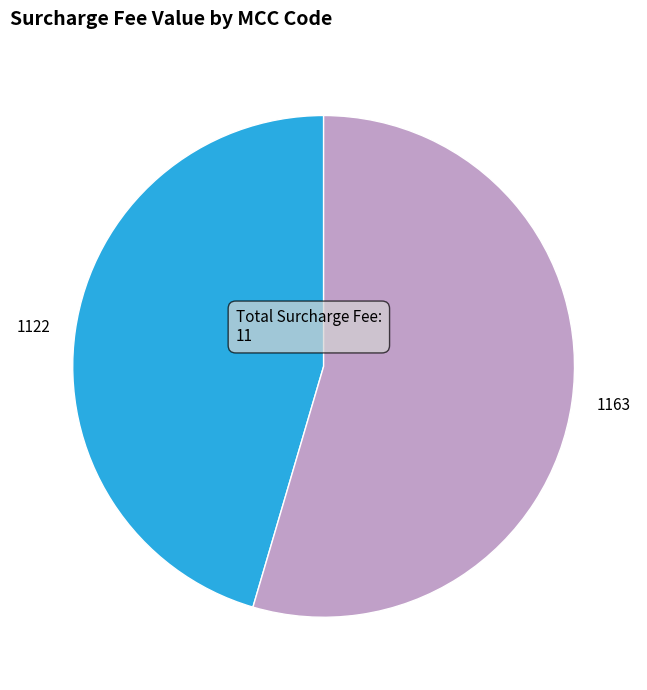

Do 1163 and 1122 together represent more than half of the pie?

Yes